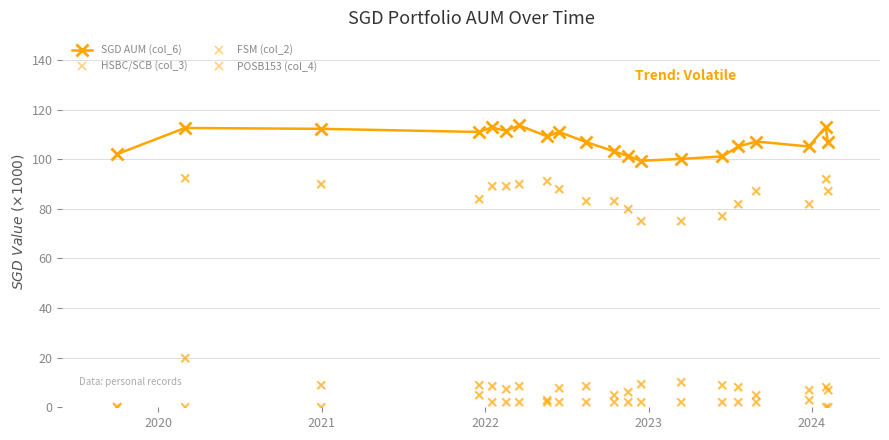

How many categories are shown in the chart?

20